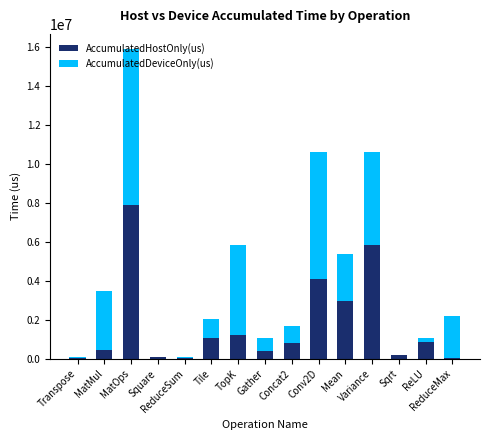

What is the sum of all AccumulatedHostOnly(us) values?

26061741.3